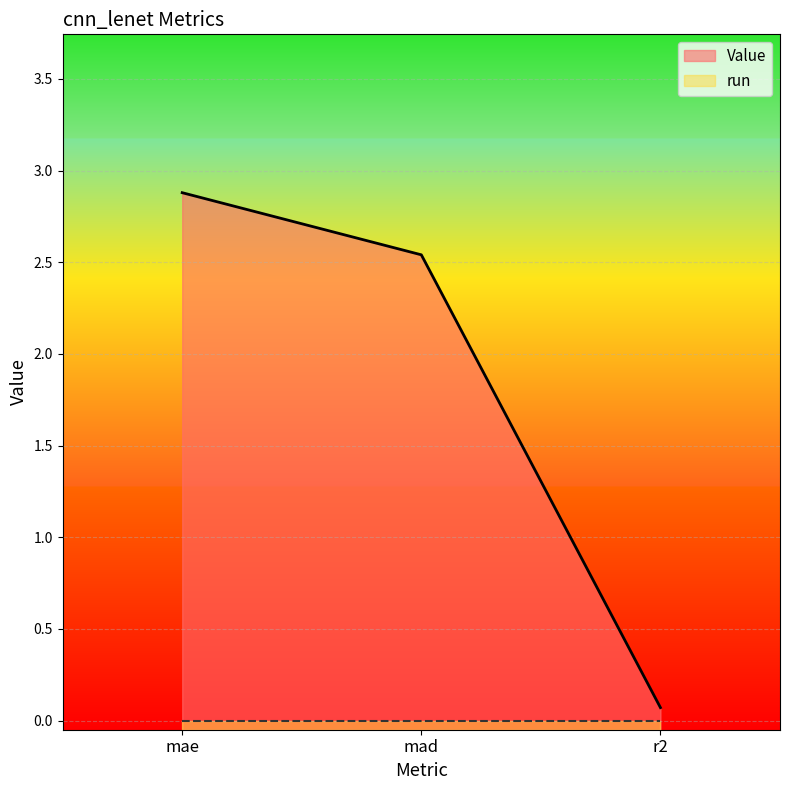

List the labels in order of value, smallest first.

r2, mad, mae